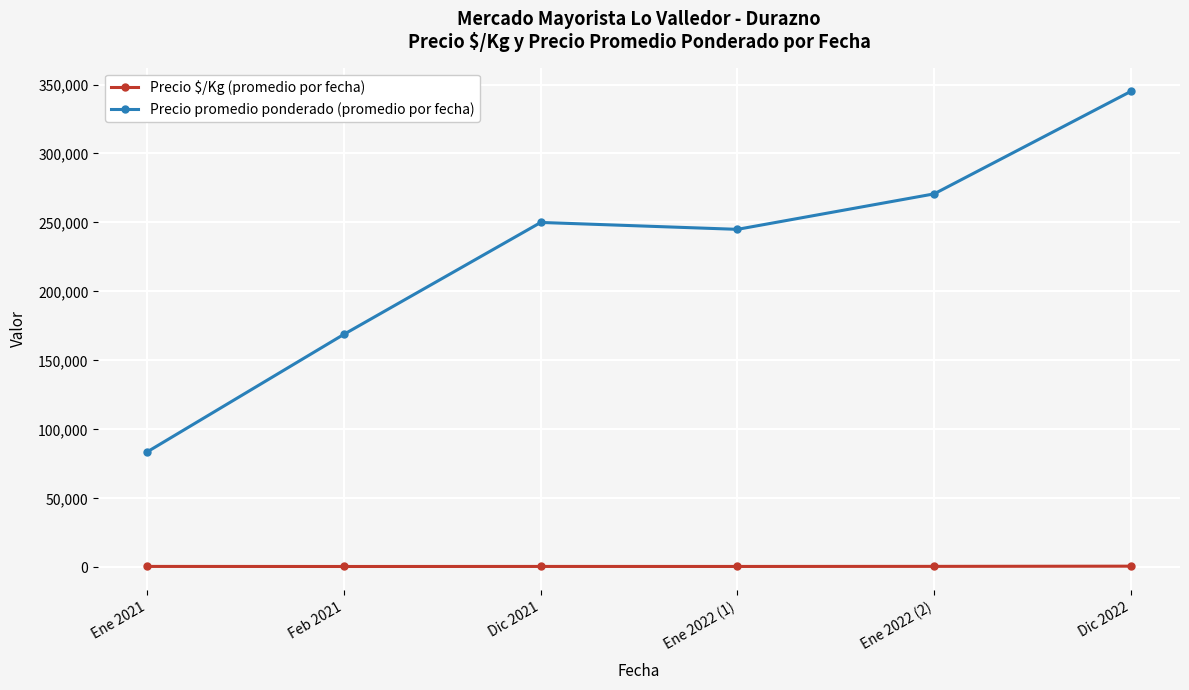

How many lines are shown in the chart?

2